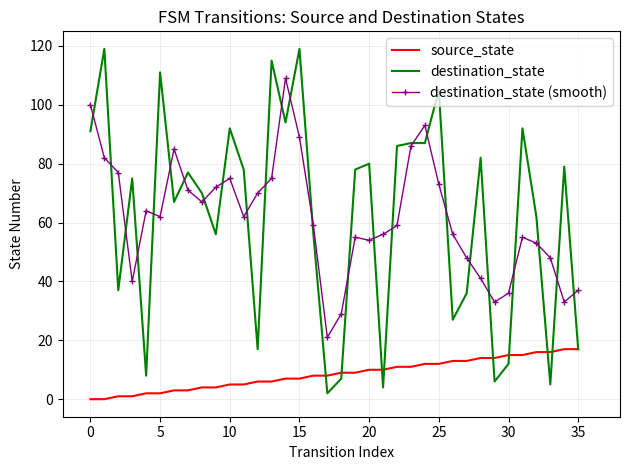

What is the highest value of the destination_state series?

119